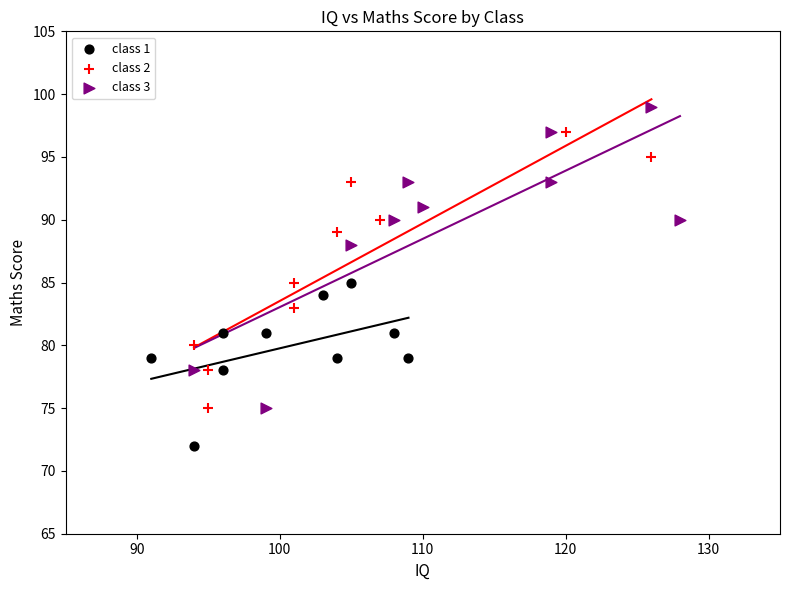

Which series has the largest Y range (max minus min)?

class 3